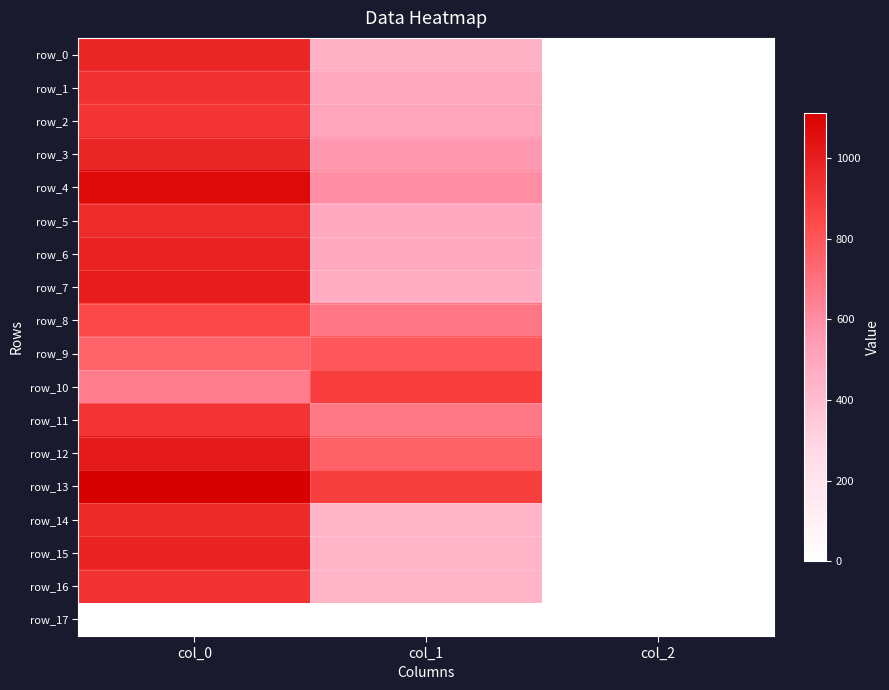

Count the number of categories in the chart.

3